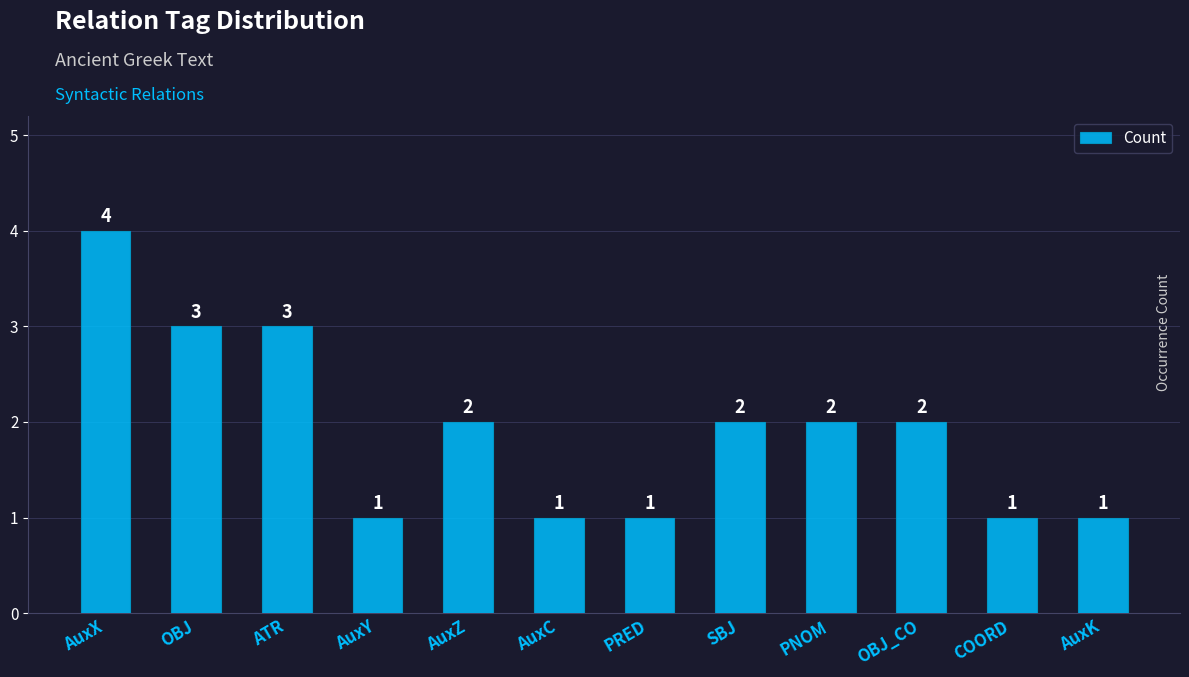

Reading left to right, transcribe all the data shown in this chart.

AuxX=4	OBJ=3	ATR=3	AuxY=1	AuxZ=2	AuxC=1	PRED=1	SBJ=2	PNOM=2	OBJ_CO=2	COORD=1	AuxK=1